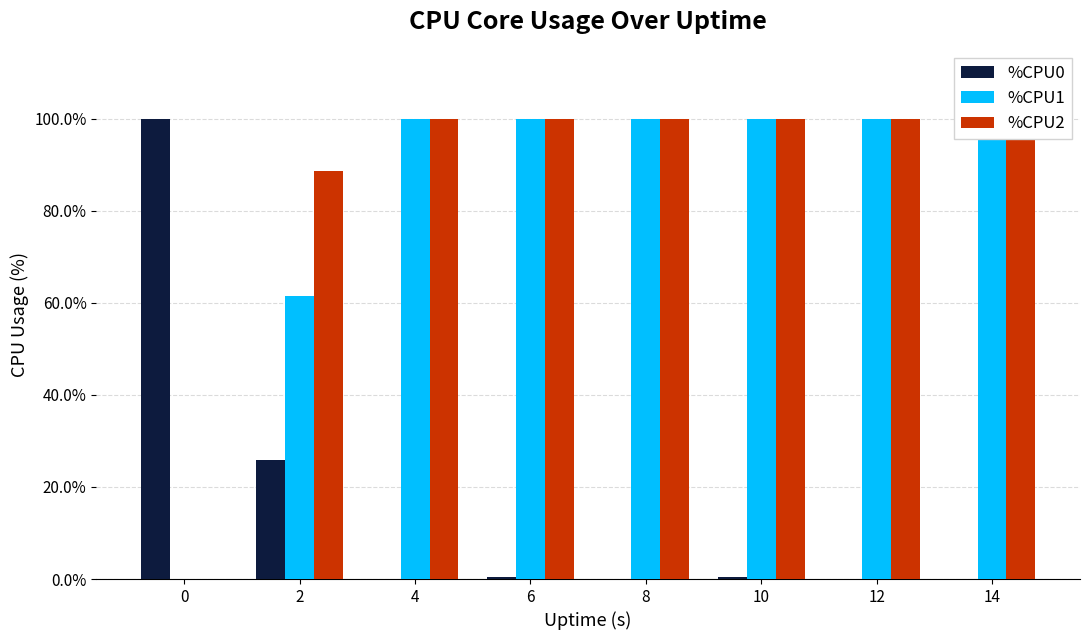

Are the bars grouped side by side (vs. stacked)?

Yes